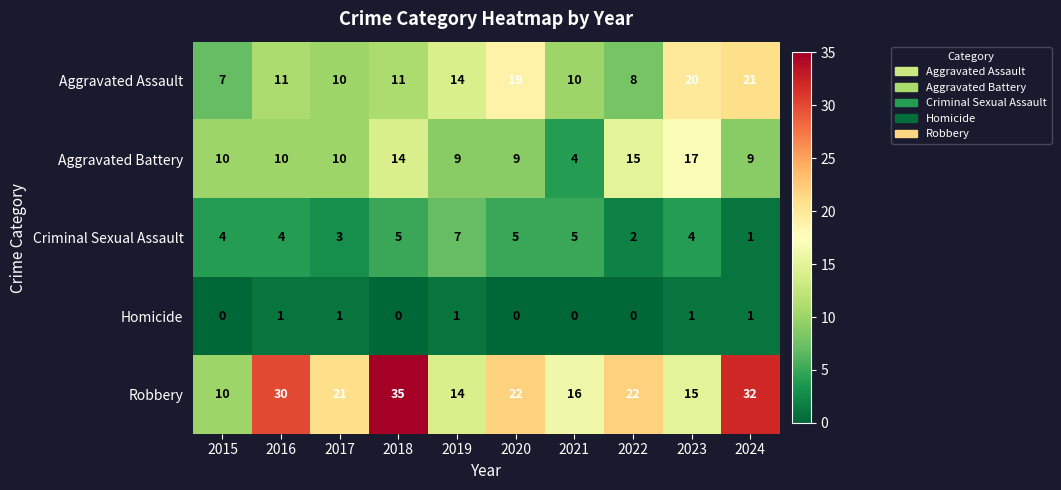

What is the total value across all series at 2016?

56